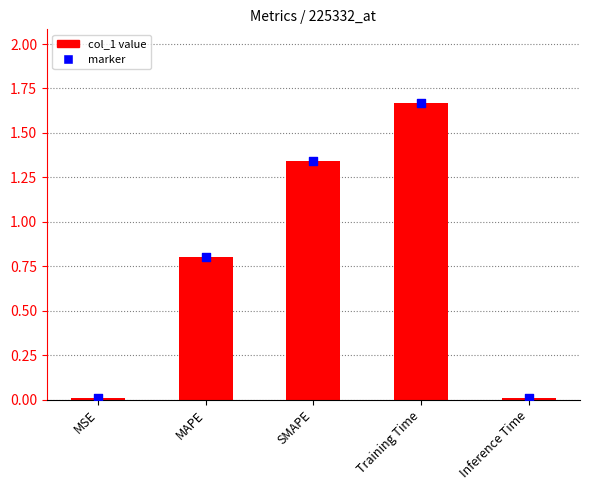

Which series reaches the maximum Y coordinate?

col_1 value